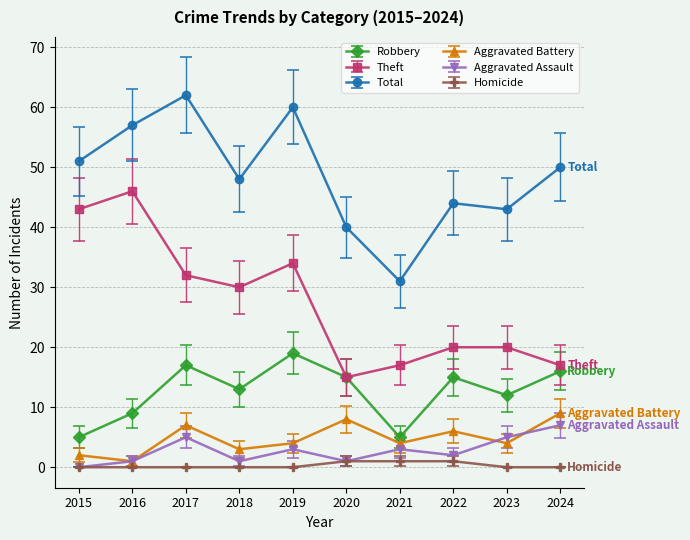

The Robbery series shows 5 at 2017. True or false?

False